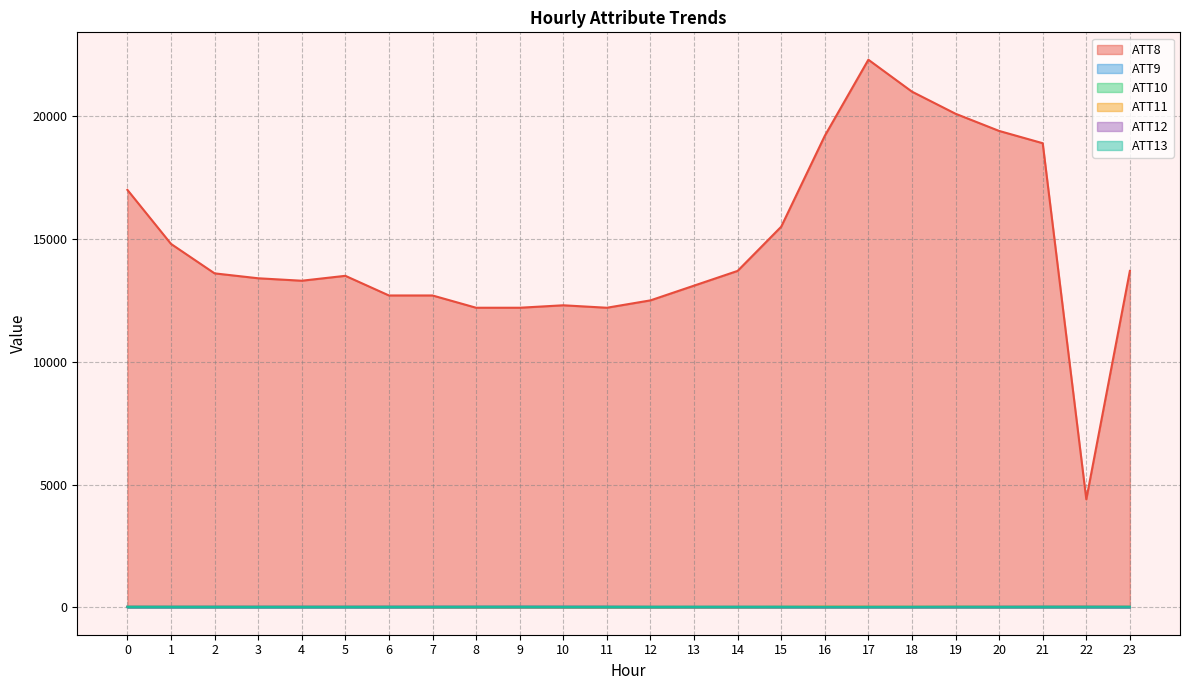

How many data points in ATT8 are above 13600?

11